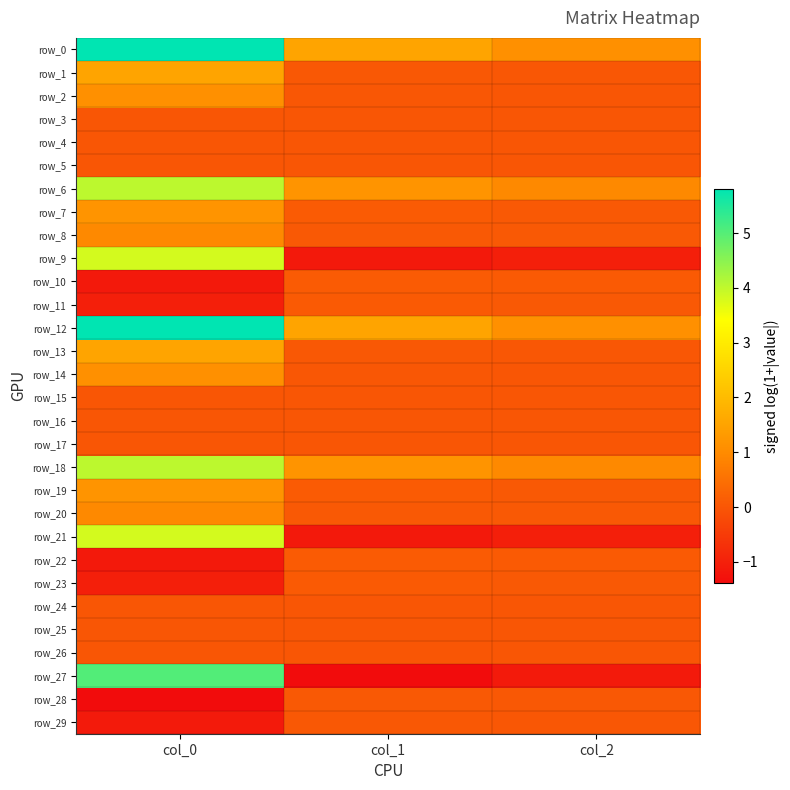

What is the average value of the row_21 series?

0.5